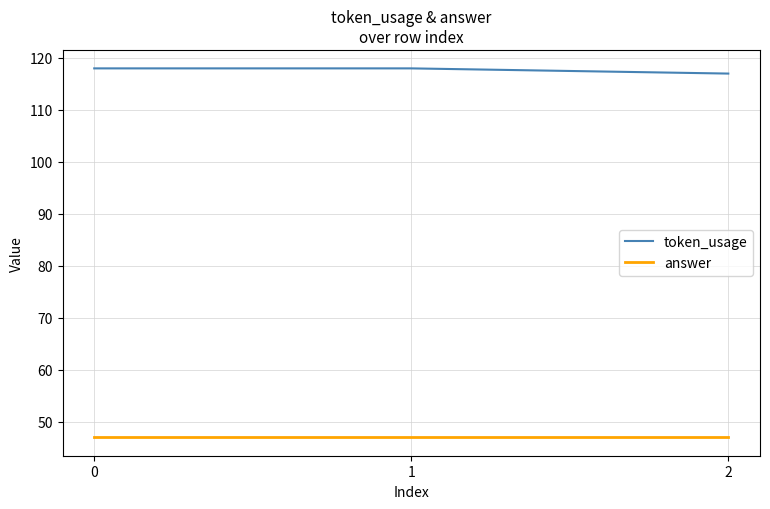

At 2, list the series in order from smallest to largest.

answer, token_usage